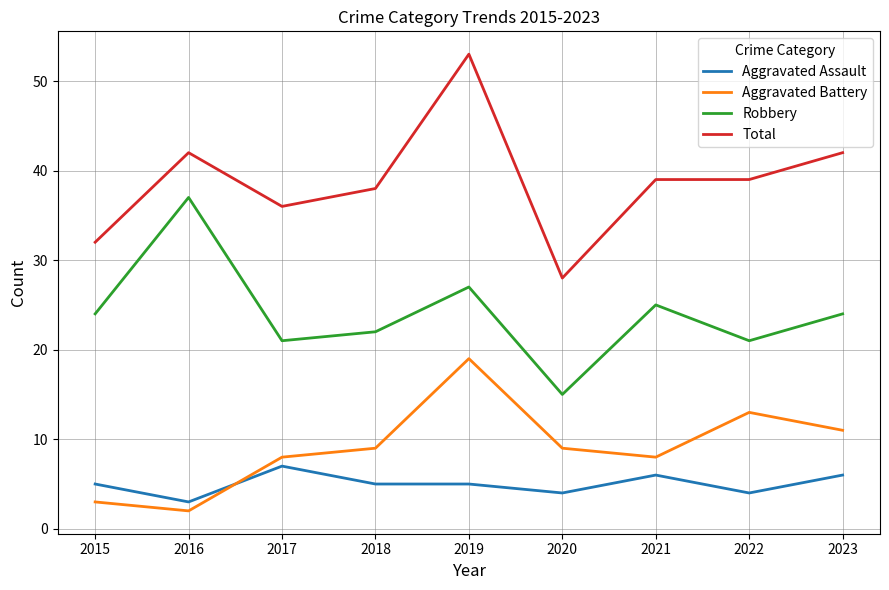

What is the average value of the Robbery series?

24